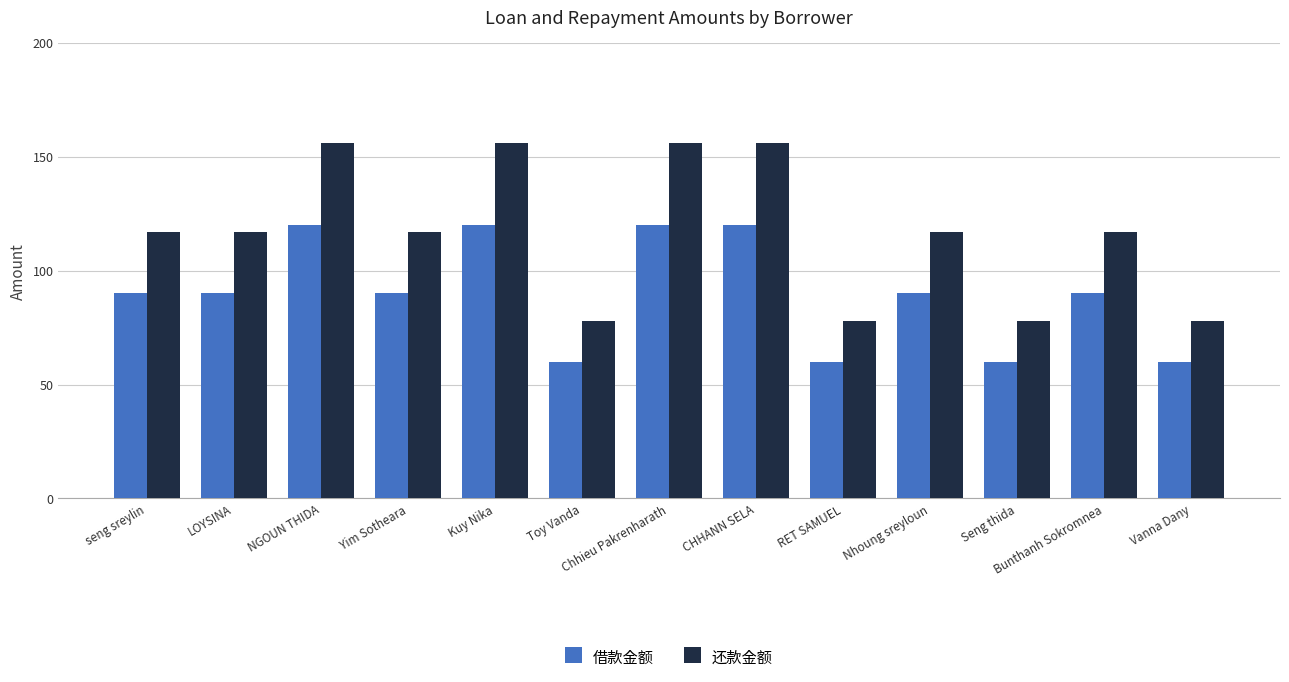

What is the highest value of the 还款金额 series?

156